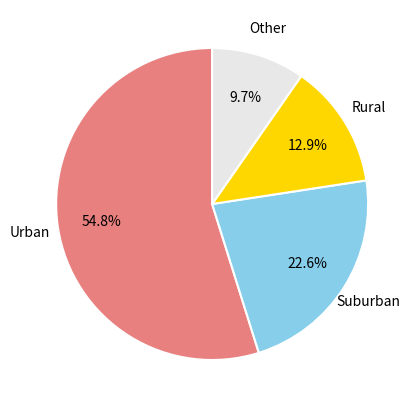

What is the majority slice?

Urban